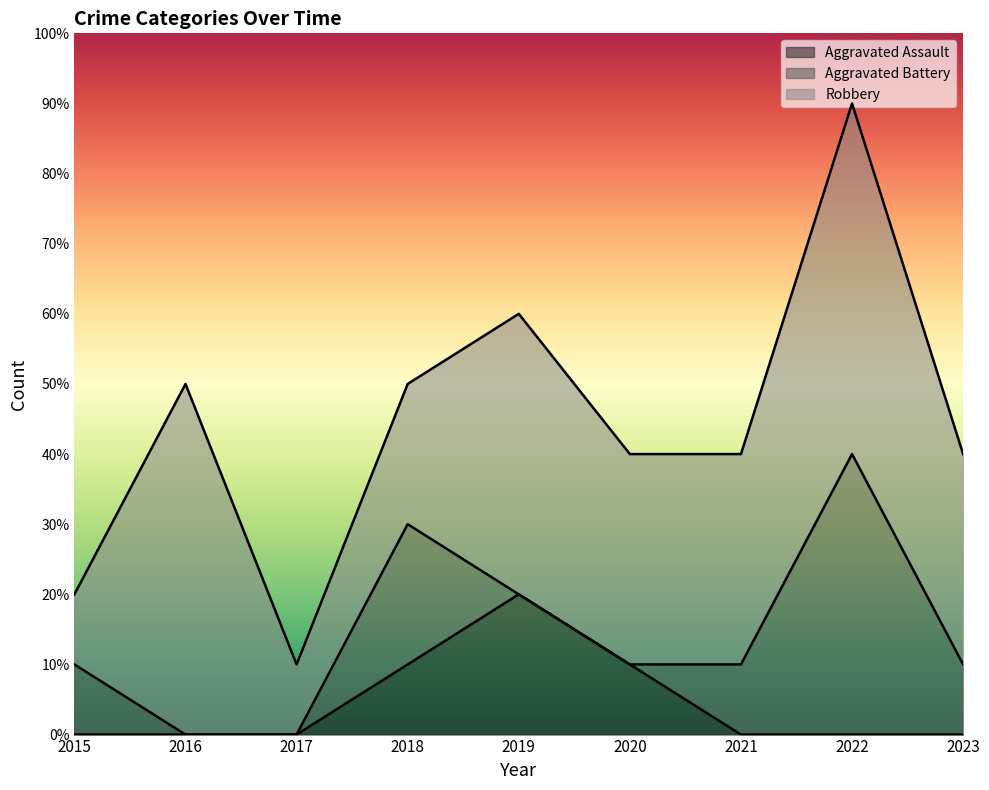

The Aggravated Battery series shows 0 at 2015. True or false?

False